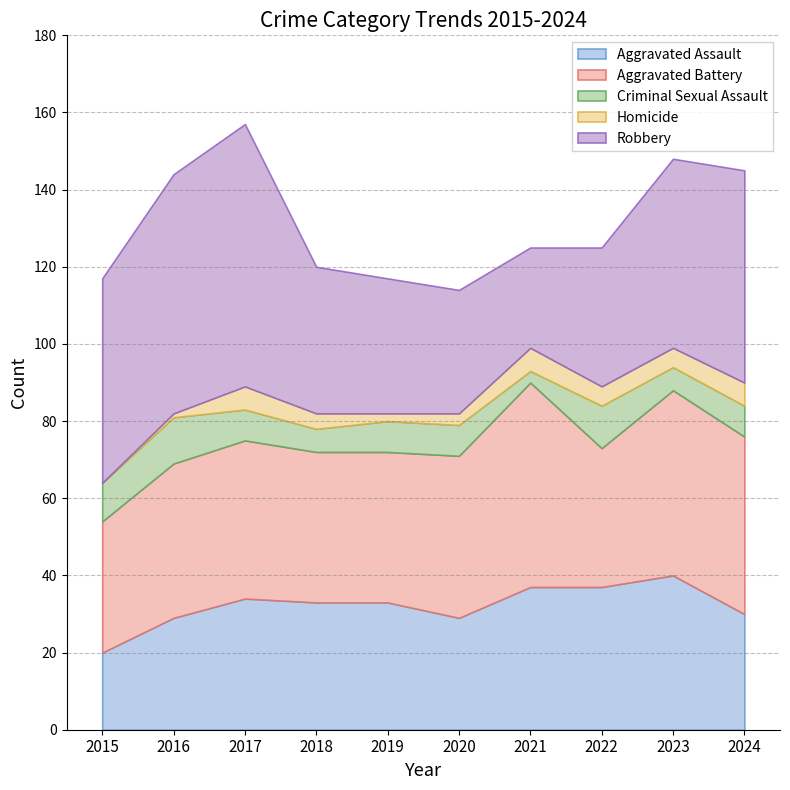

True or false: Criminal Sexual Assault has more than 2 points higher than both neighbors.

False